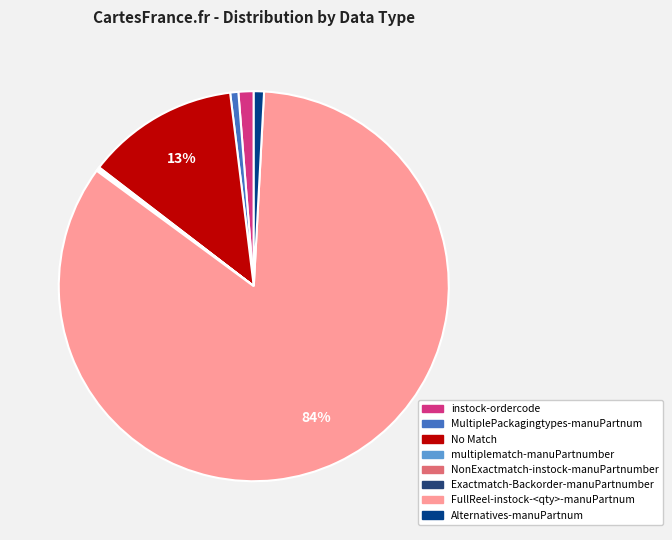

Is there a majority slice in this chart?

Yes